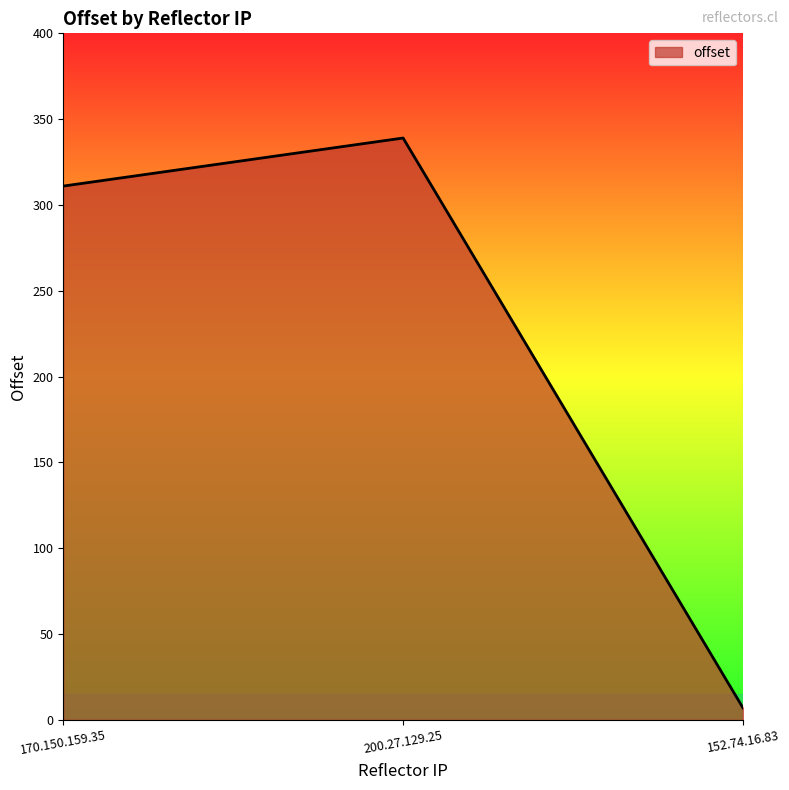

How many distinct data groups are displayed?

1